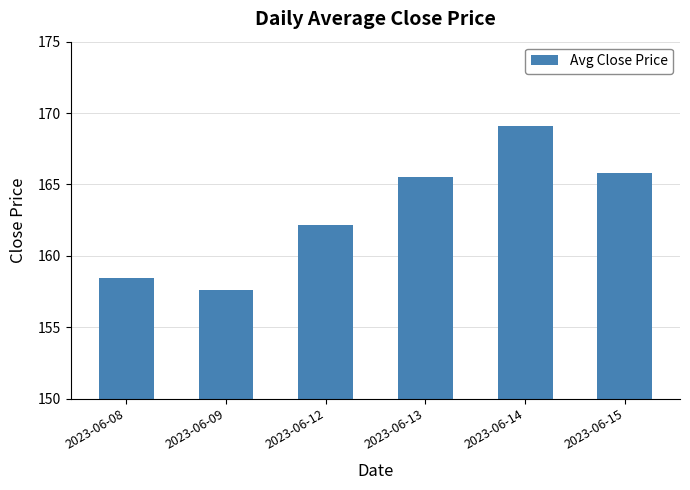

At which label does the data first exceed 165?

2023-06-13